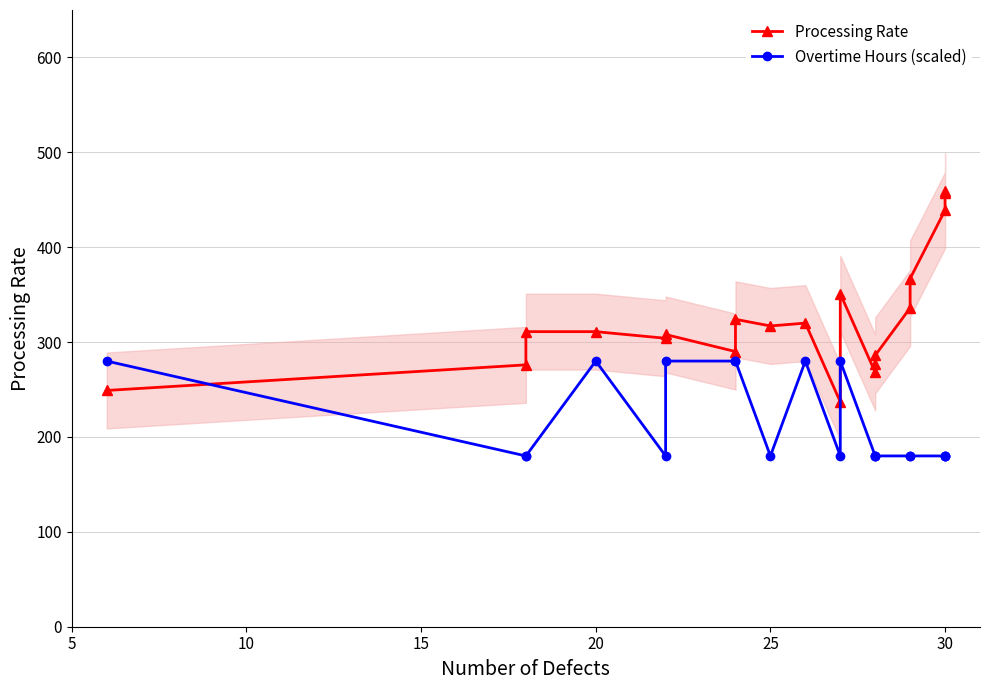

Reading left to right, extract all data points from this chart.

Processing Rate: 249	276	311	311	304	308	290	324	317	320	237	351	268	277	286	336	367	439	457	459
Overtime Hours (scaled): 280	180	180	280	180	280	280	280	180	280	180	280	180	180	180	180	180	180	180	180